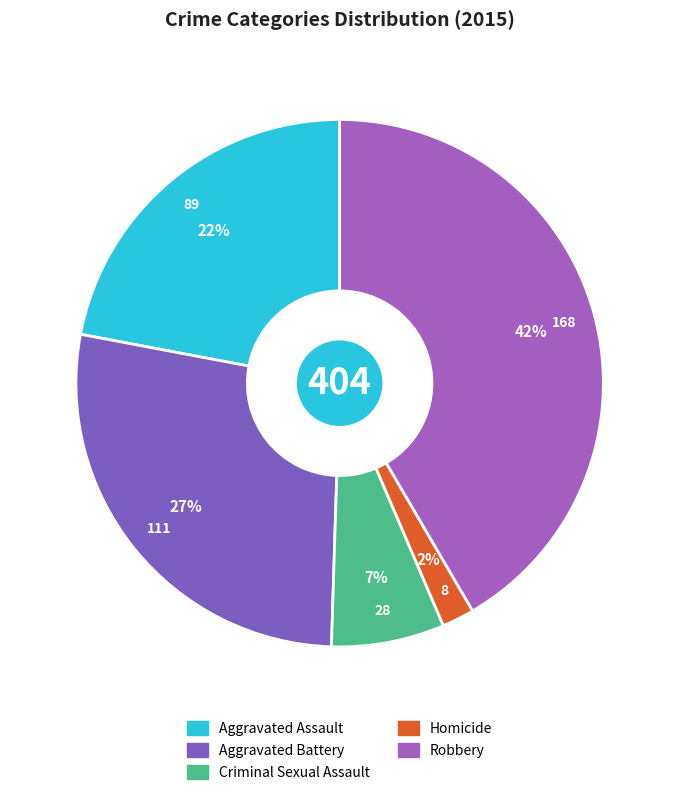

To the nearest percent, what percentage of the pie is Aggravated Battery?

27%